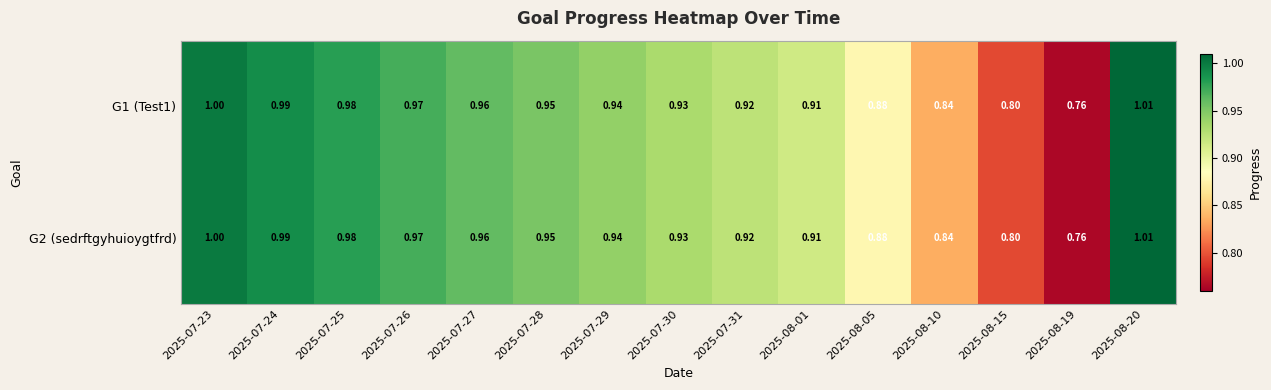

Is the value of G1 (Test1) at 2025-07-26 greater than the value of G2 (sedrftgyhuioygtfrd) at 2025-07-30?

Yes